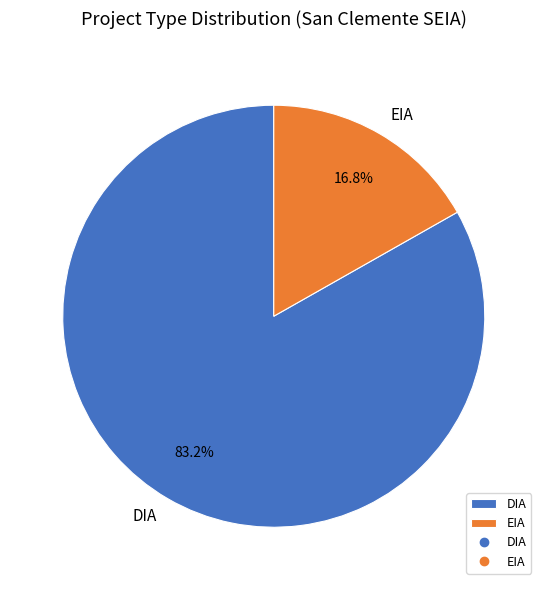

How much of the chart is everything except EIA?

83.2%